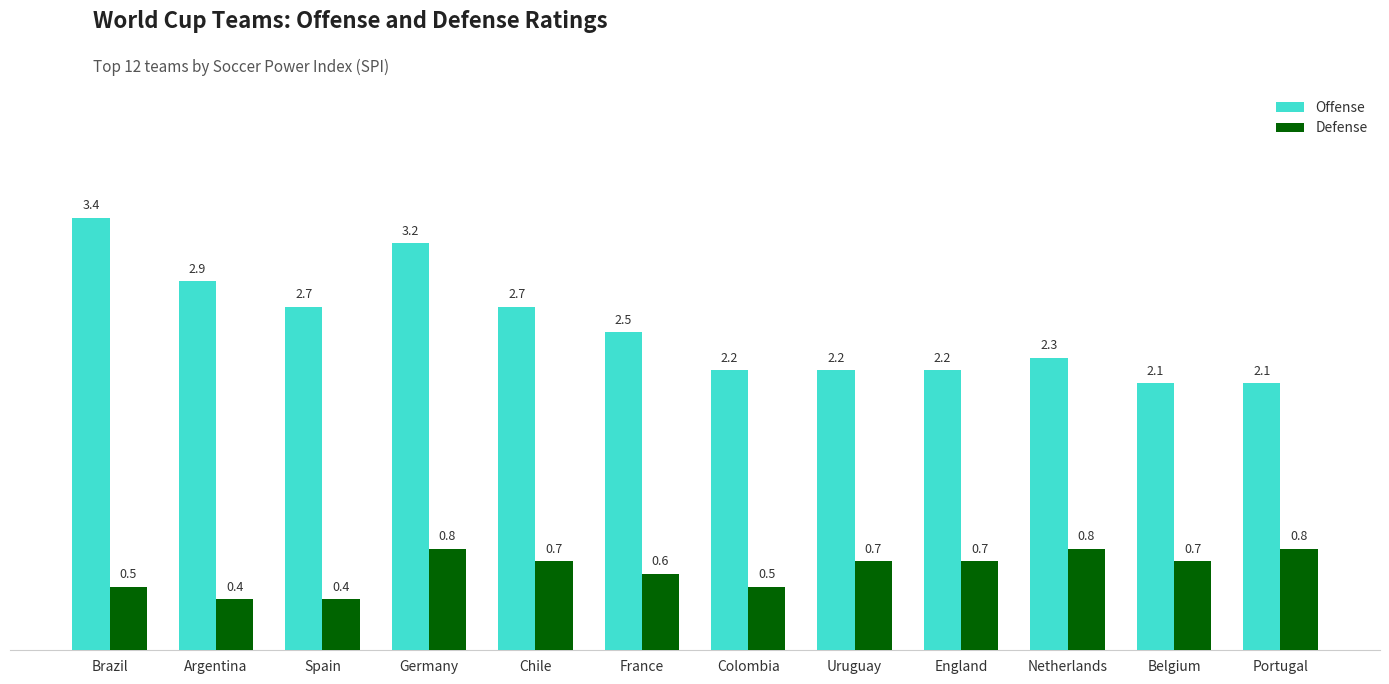

Which series has the widest spread of values?

Offense